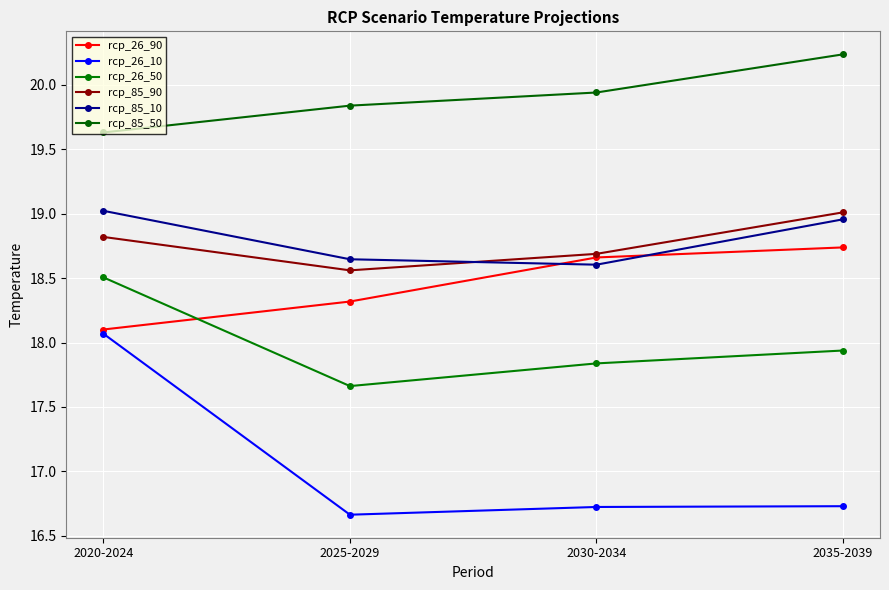

What are all the series names shown in the legend?

rcp_26_90, rcp_26_10, rcp_26_50, rcp_85_90, rcp_85_10, rcp_85_50